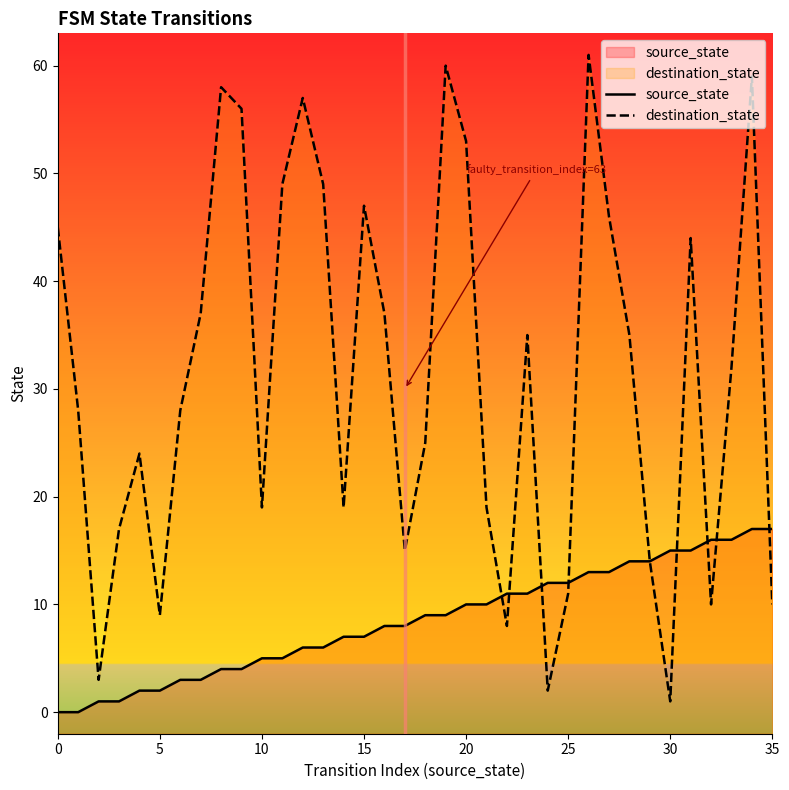

What is the difference between the second highest and second lowest values in the source_state series?

17